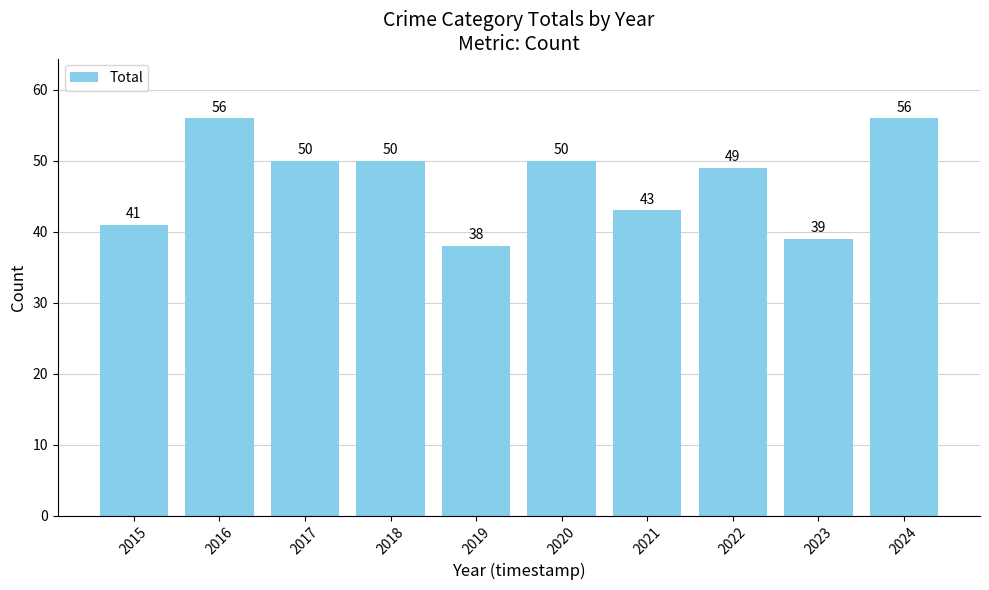

At which category does the chart reach its minimum across all series?

2019